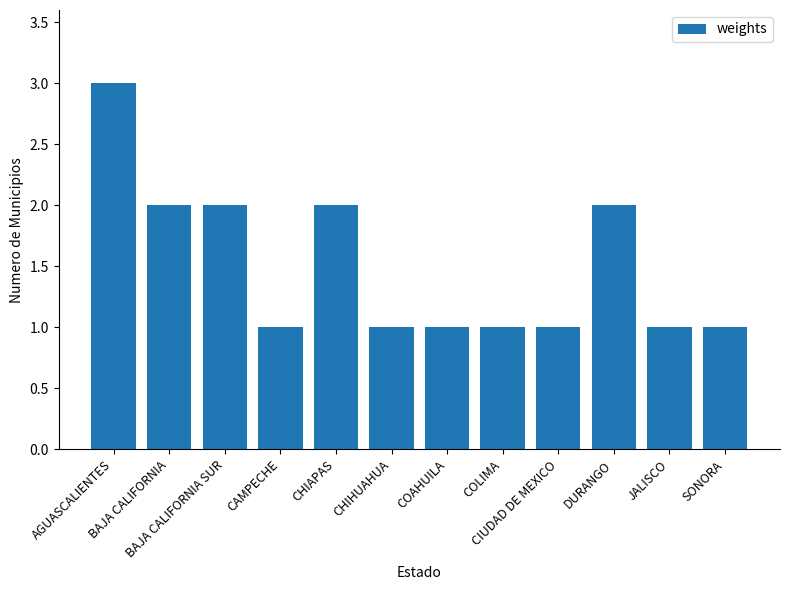

What is the minimum value shown in the chart?

1